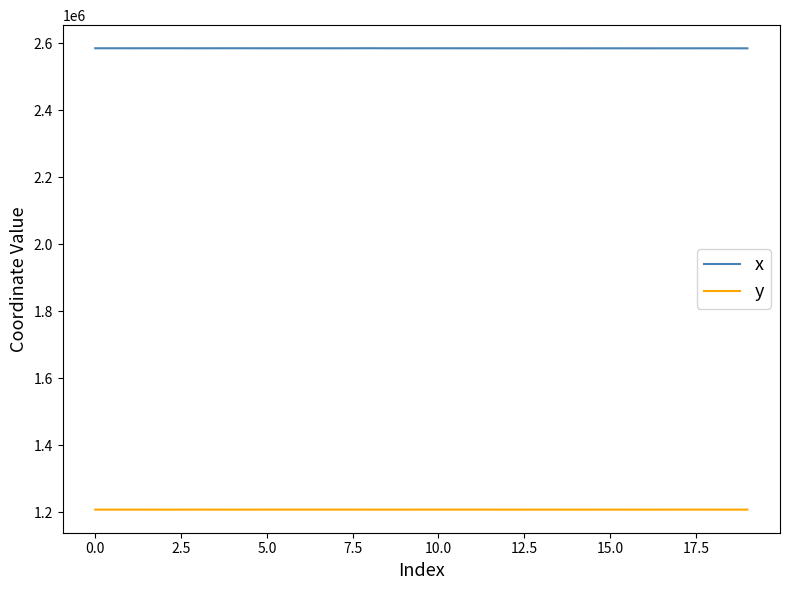

Rank the series by their maximum value, from lowest to highest.

y, x